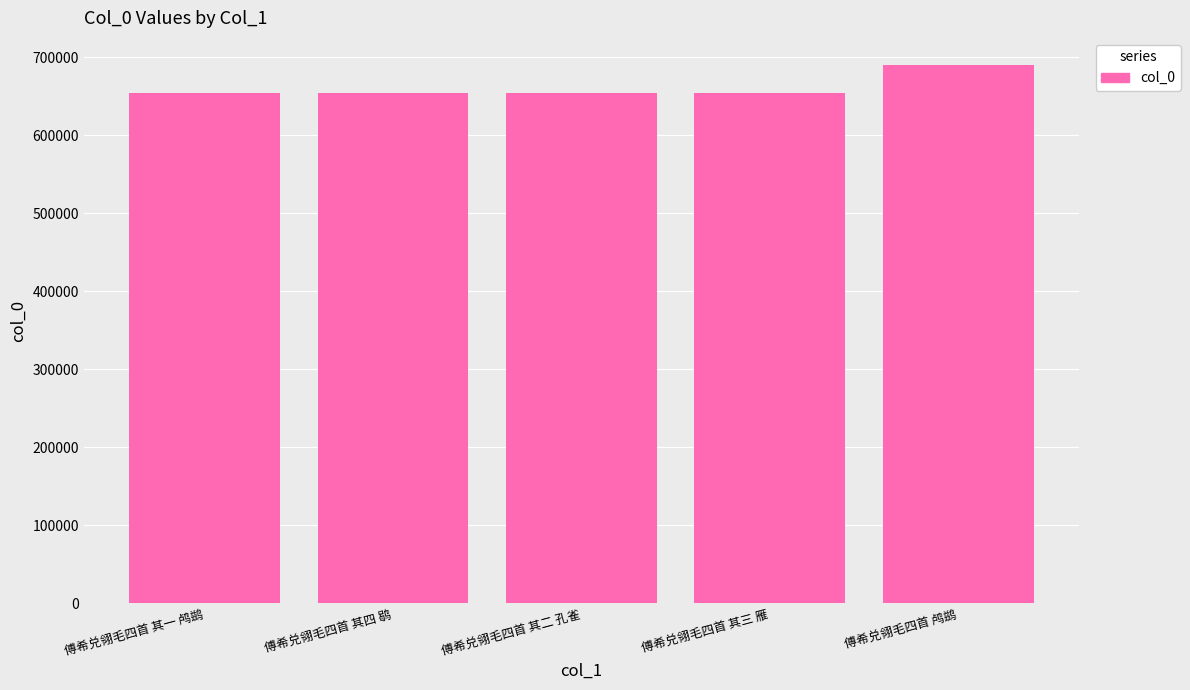

What is the change in value from 傅希兑翎毛四首 其三 雁 to 傅希兑翎毛四首 鸬鹚?

+36092